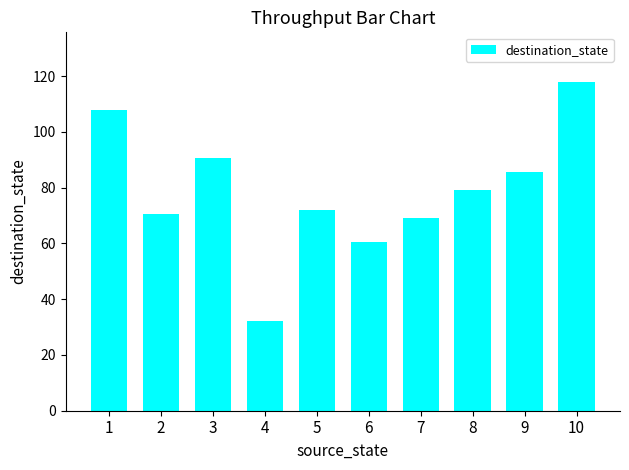

Is it true that the value at 5 is 121.8?

False